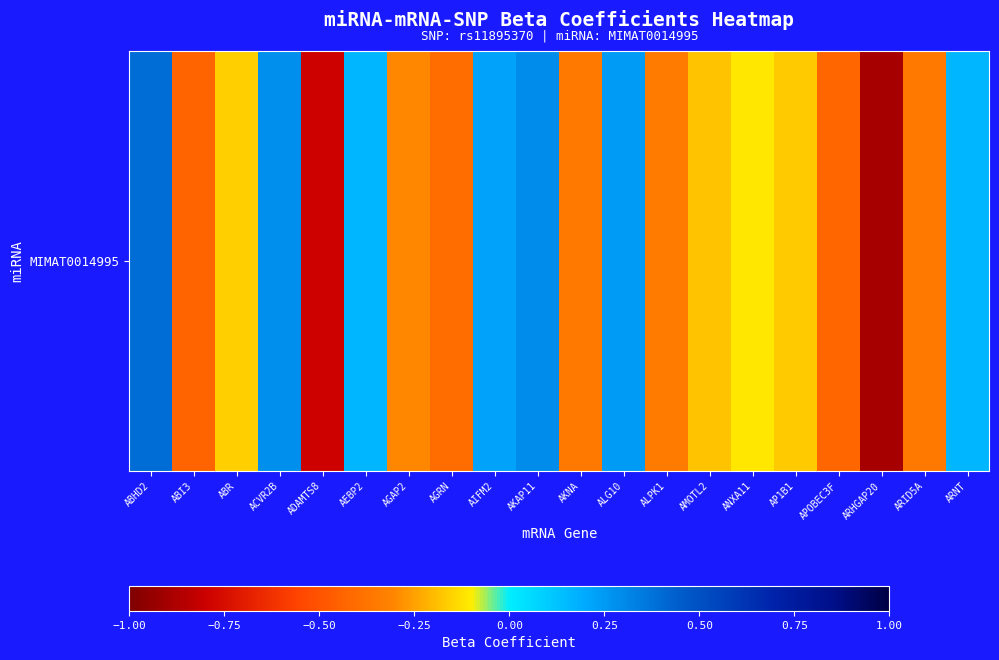

At which label is the value closest to 0?

ANXA11